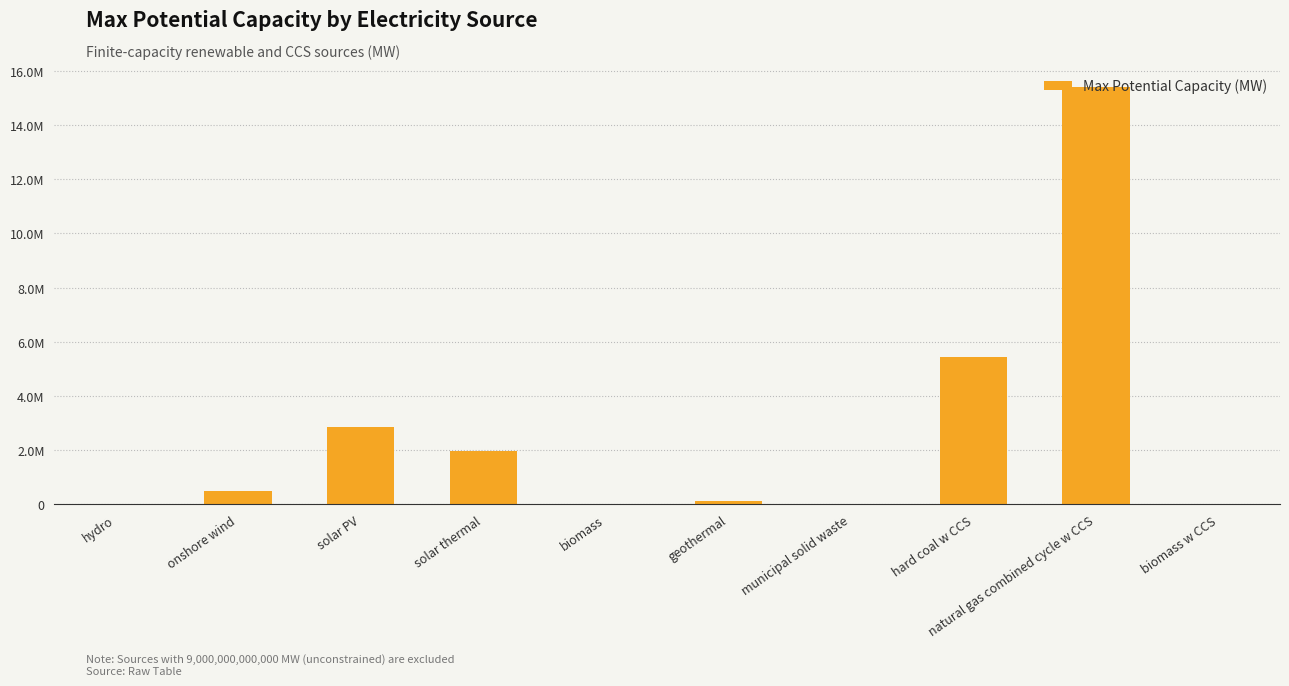

Reading left to right, what are all the values shown in this chart?

1014.8	472418.0	2859000.0	1956000.0	90.2	136000.0	14.1	5423656.3	15405898.2	90.2